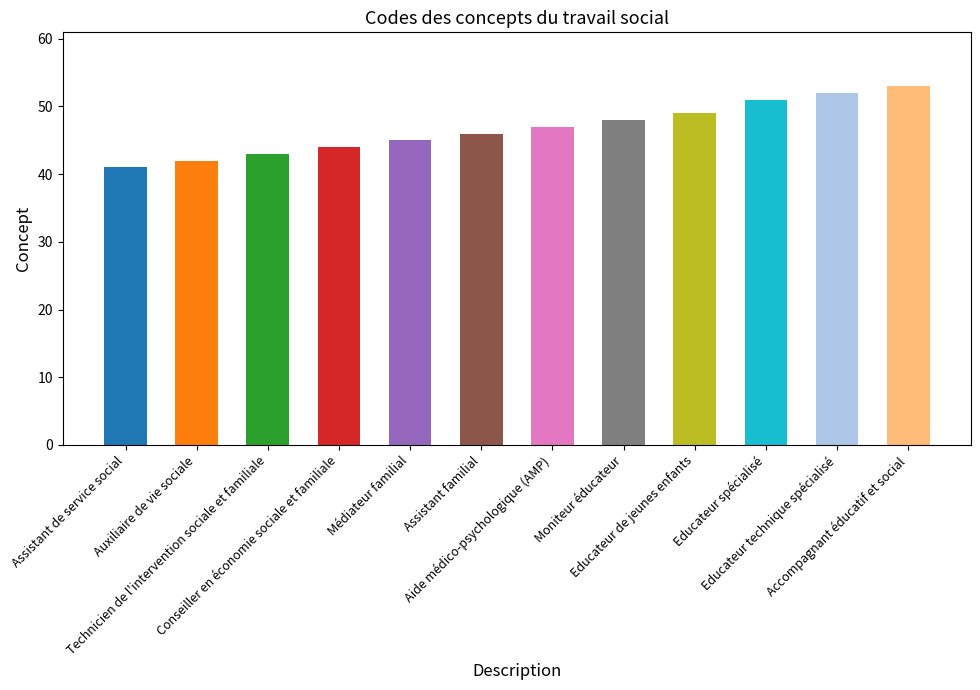

What is the difference between the maximum and minimum values?

12